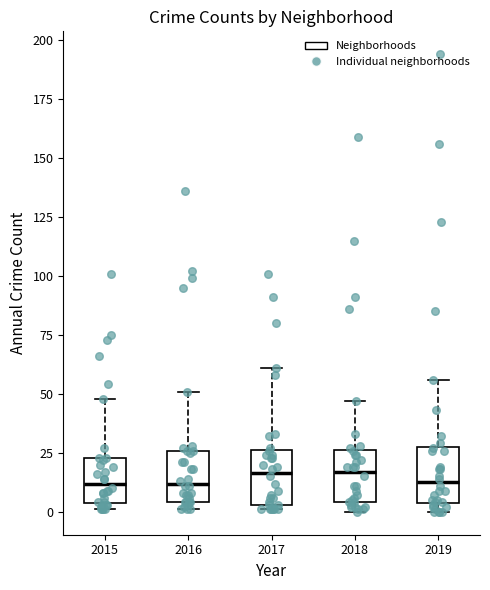

Where is the upper edge of the box at x = 2016 on the y-axis? The values are not printed on the chart, so give them approximately, as read against the axis.

25